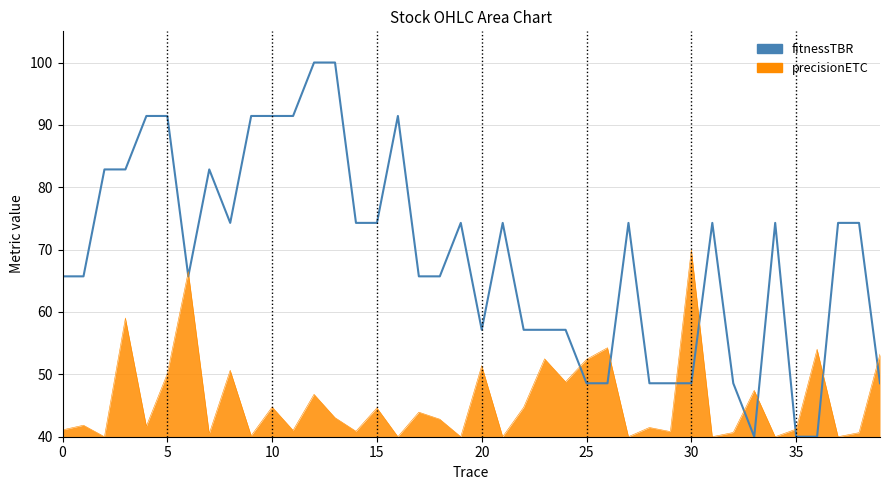

Rank the series by their maximum value, from lowest to highest.

precisionETC, fitnessTBR